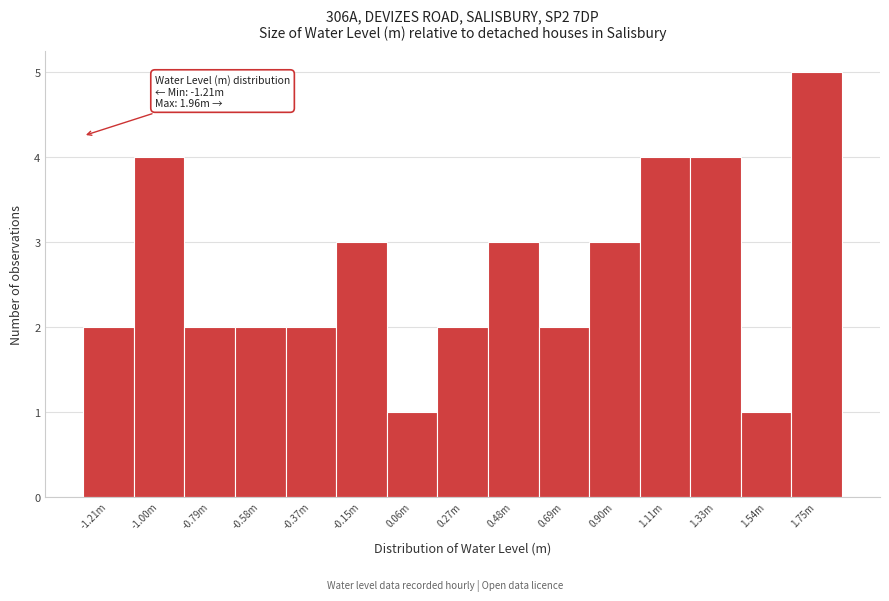

Reading left to right, list all the values displayed in this chart.

2	4	2	2	2	3	1	2	3	2	3	4	4	1	5